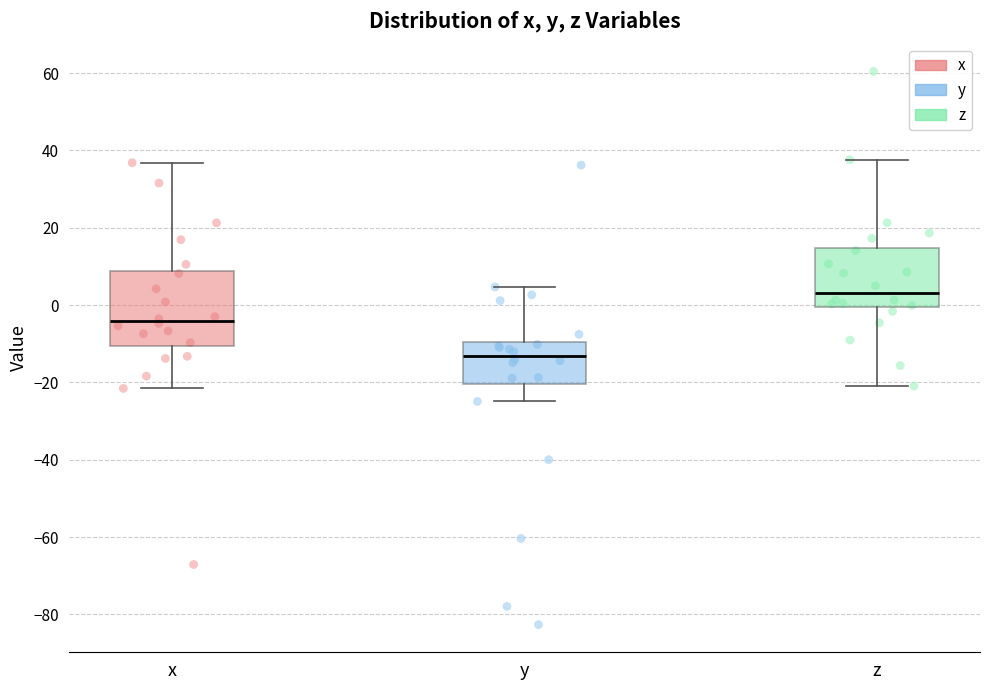

Reading left to right, read every box against the y-axis: the position of its median line, the range the box covers, and the ends of its whiskers. The values are not printed on the chart, so give them approximately, as read against the axis.

x: median -4, box -10 to 8, whiskers -22 to 36
y: median -14, box -20 to -10, whiskers -24 to 4
z: median 4, box 0 to 14, whiskers -20 to 38